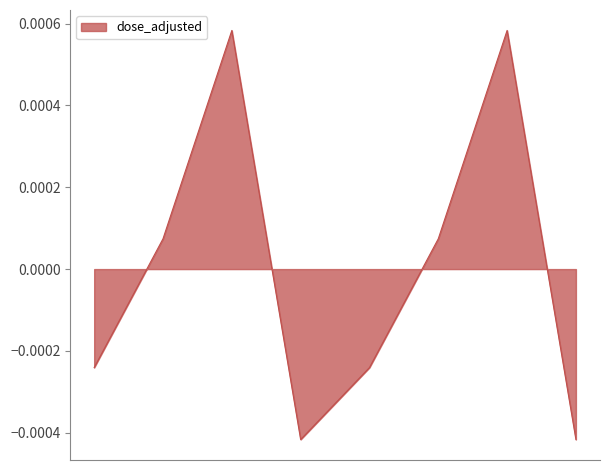

How many values are above zero?

4